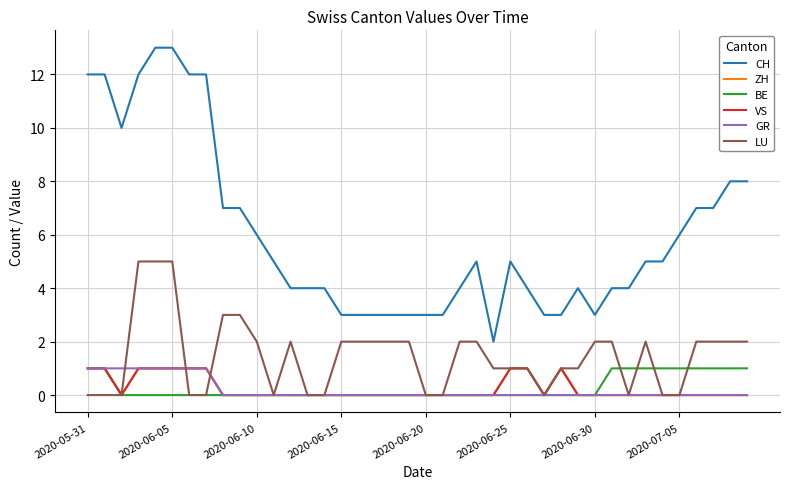

What is the value of the CH point at the 20th from the left?

3